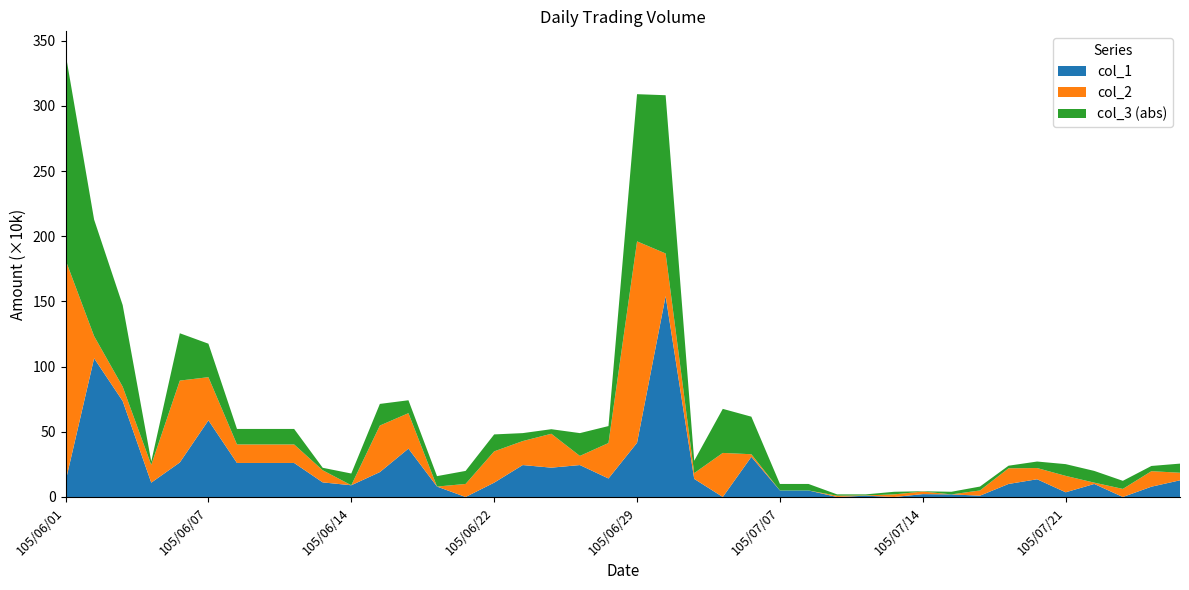

Reading left to right, list all the values displayed in this chart.

col_1: 105/06/01=118000	105/06/02=1064000	105/06/03=736000	105/06/04=110000	105/06/06=265000	105/06/07=588000	105/06/08=261000	105/06/09=261000	105/06/10=261000	105/06/13=112000	105/06/14=90000	105/06/16=191000	105/06/17=371000	105/06/20=80000	105/06/21=0	105/06/22=110000	105/06/23=245000	105/06/24=225000	105/06/27=245000	105/06/28=142000	105/06/29=416000	105/06/30=1541000	105/07/01=139000	105/07/04=0	105/07/05=308000	105/07/07=50000	105/07/08=50000	105/07/11=0	105/07/12=10000	105/07/13=0	105/07/14=22000	105/07/15=20000	105/07/18=10000	105/07/19=100000	105/07/20=136000	105/07/21=36000	105/07/22=100000	105/07/26=0	105/07/27=79000	105/07/28=128000
col_2: 105/06/01=1701000	105/06/02=170000	105/06/03=110000	105/06/04=136000	105/06/06=628000	105/06/07=331000	105/06/08=142000	105/06/09=142000	105/06/10=142000	105/06/13=93000	105/06/14=0	105/06/16=357000	105/06/17=272000	105/06/20=0	105/06/21=100000	105/06/22=240000	105/06/23=184000	105/06/24=260000	105/06/27=70000	105/06/28=272000	105/06/29=1545000	105/06/30=327000	105/07/01=44000	105/07/04=338000	105/07/05=20000	105/07/07=0	105/07/08=0	105/07/11=10000	105/07/12=2000	105/07/13=20000	105/07/14=20000	105/07/15=0	105/07/18=40000	105/07/19=120000	105/07/20=86000	105/07/21=126000	105/07/22=10000	105/07/26=62000	105/07/27=119000	105/07/28=58000
col_3: 105/06/01=-1583000	105/06/02=894000	105/06/03=626000	105/06/04=-26000	105/06/06=-363000	105/06/07=257000	105/06/08=119000	105/06/09=119000	105/06/10=119000	105/06/13=19000	105/06/14=90000	105/06/16=-166000	105/06/17=99000	105/06/20=80000	105/06/21=-100000	105/06/22=-130000	105/06/23=61000	105/06/24=-35000	105/06/27=175000	105/06/28=-130000	105/06/29=-1129000	105/06/30=1214000	105/07/01=95000	105/07/04=-338000	105/07/05=288000	105/07/07=50000	105/07/08=50000	105/07/11=-10000	105/07/12=8000	105/07/13=-20000	105/07/14=2000	105/07/15=20000	105/07/18=-30000	105/07/19=-20000	105/07/20=50000	105/07/21=-90000	105/07/22=90000	105/07/26=-62000	105/07/27=-40000	105/07/28=70000